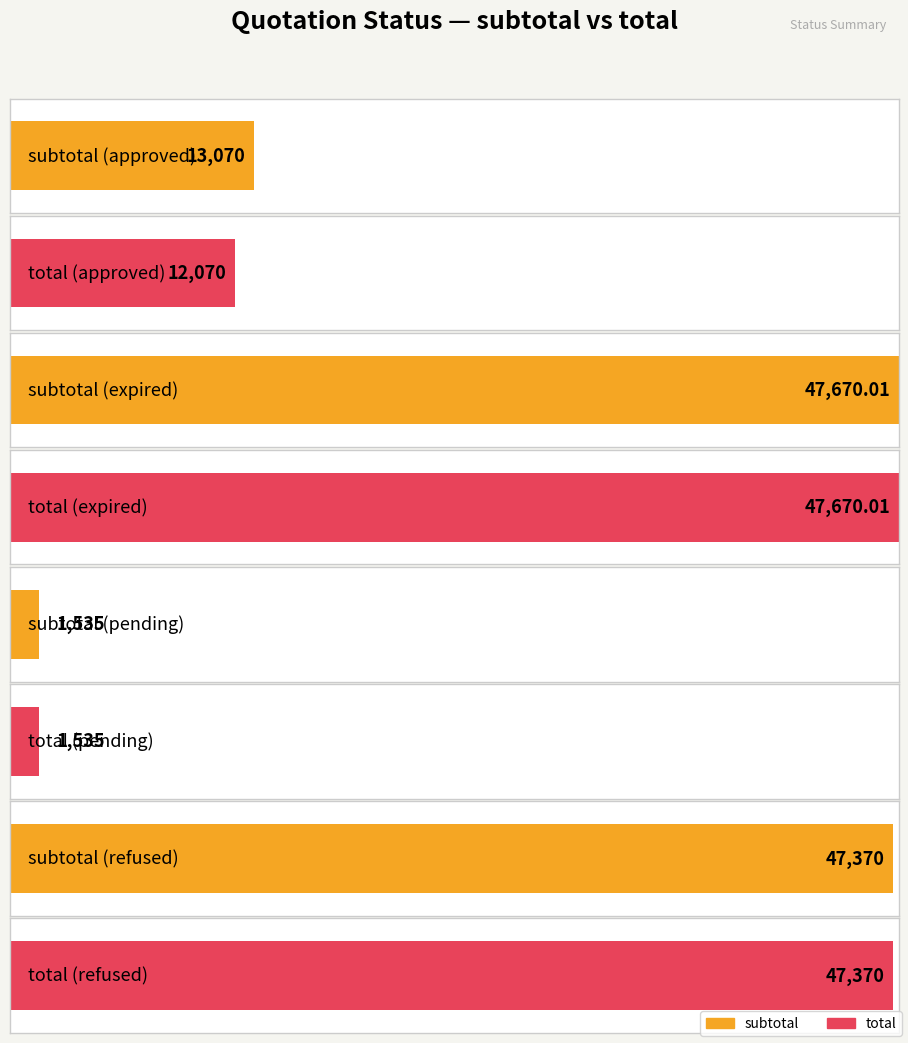

At which category is the sum across all series the highest?

expired